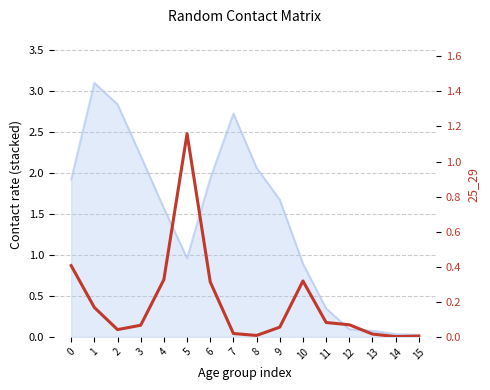

Reading left to right, transcribe all the data shown in this chart.

0.4	0.2	0.0	0.1	0.3	1.2	0.3	0.0	0.0	0.1	0.3	0.1	0.1	0.0	0.0	0.0